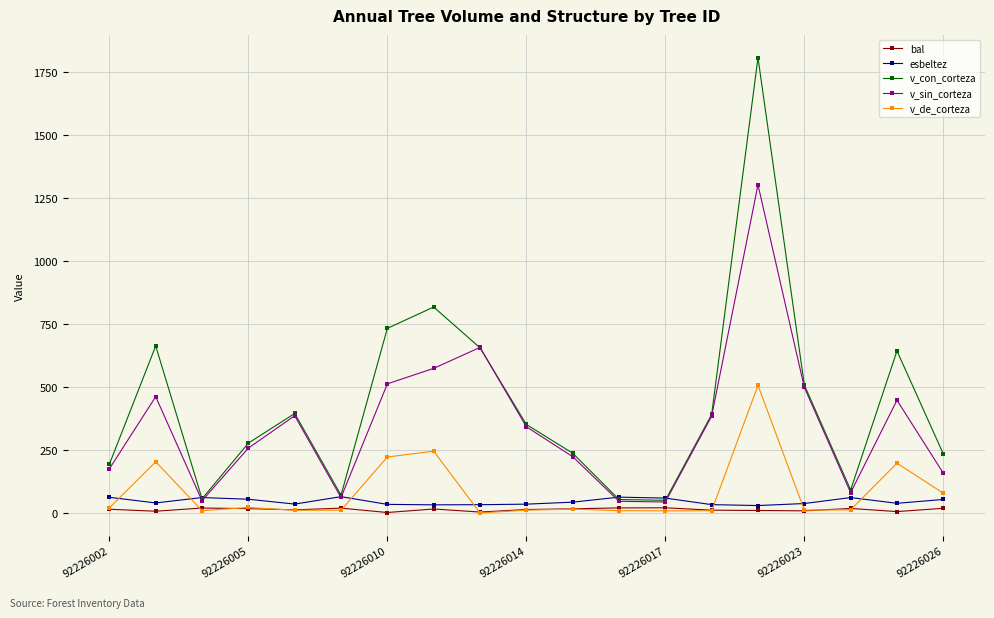

Which series has the widest spread of values?

v_con_corteza